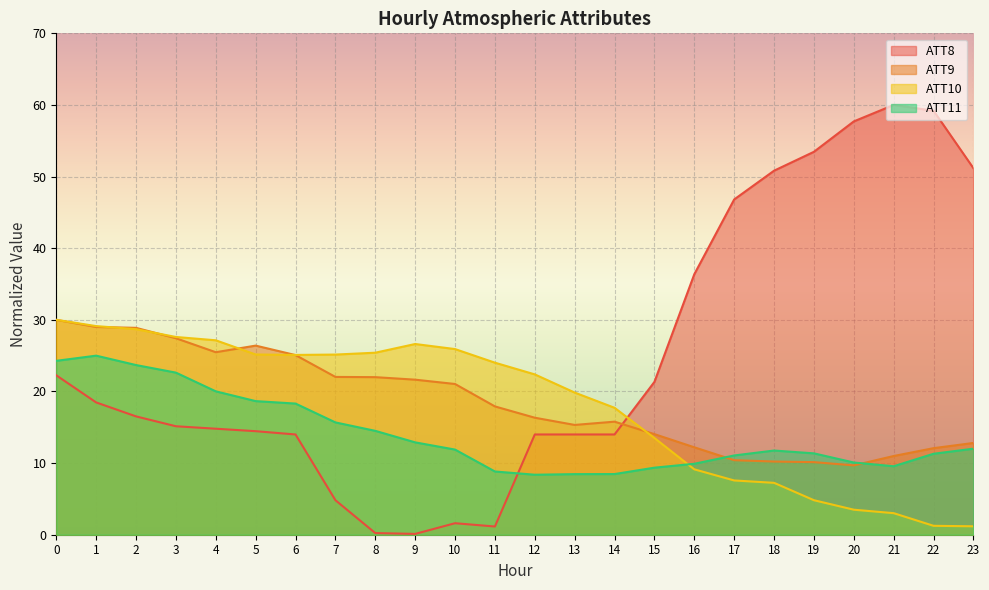

How many distinct data groups are displayed?

4